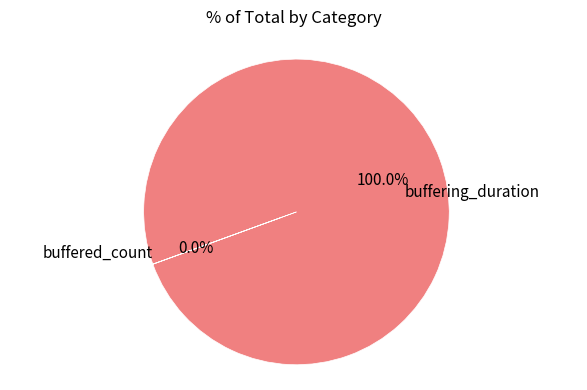

Is it true that buffering_duration is 100% of the pie?

True